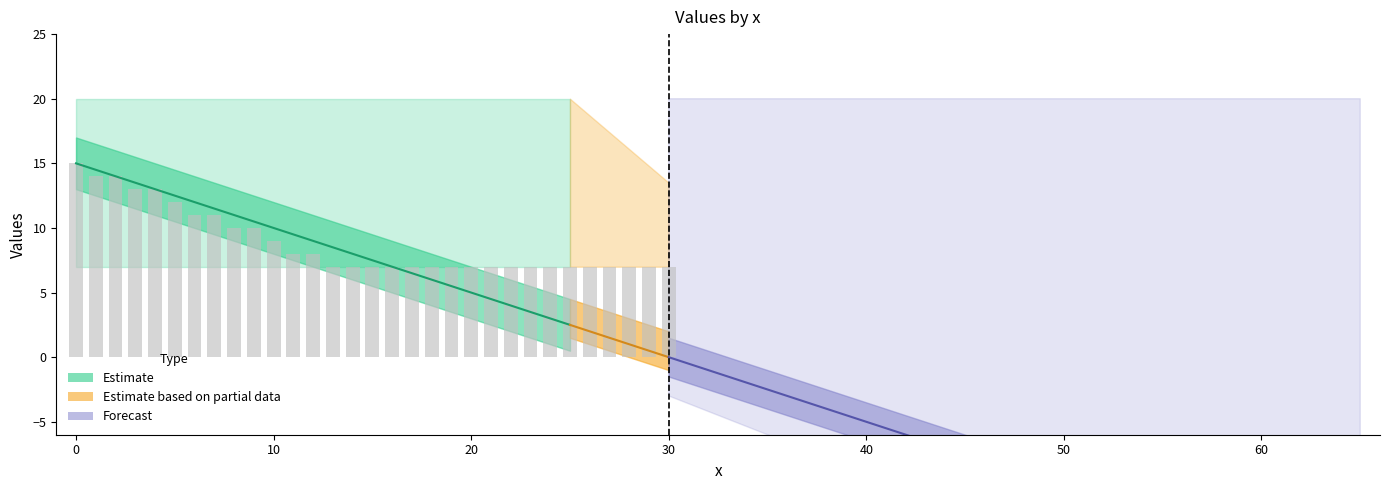

Count the values in the range 7 to 11.

25